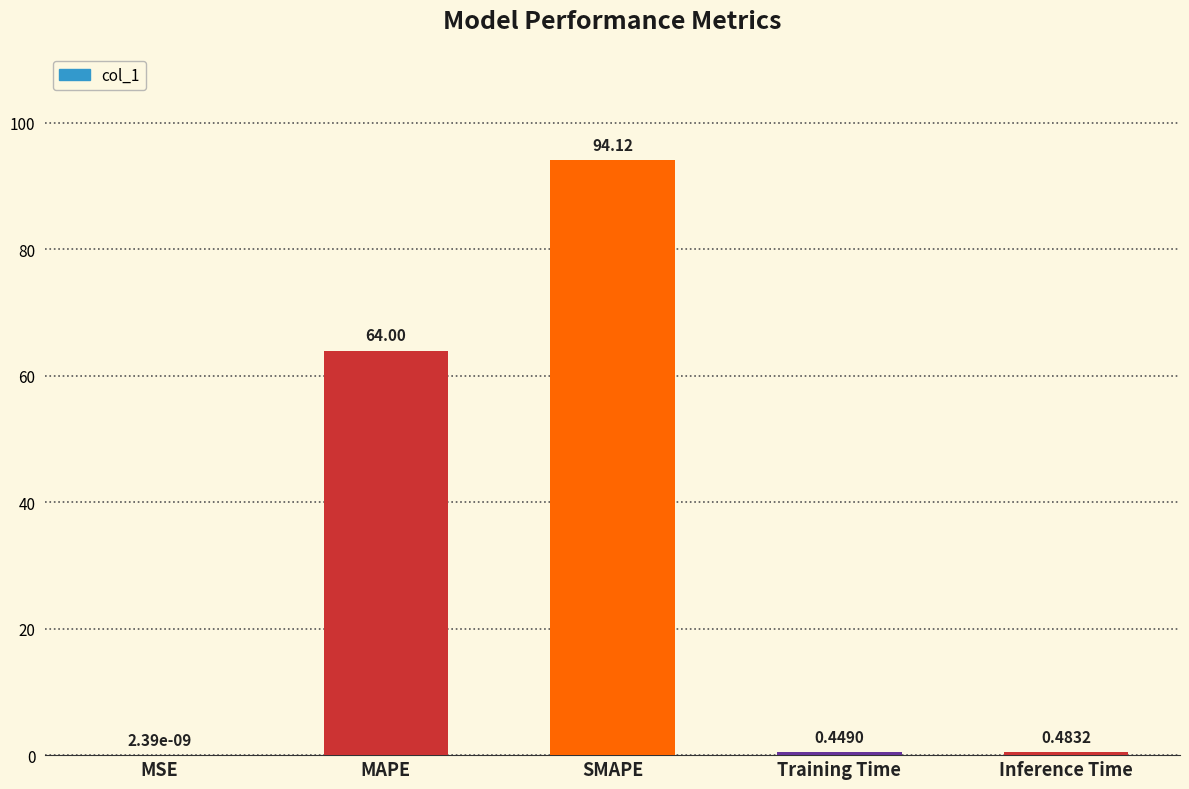

What is the sum of the values at Training Time and SMAPE?

94.6